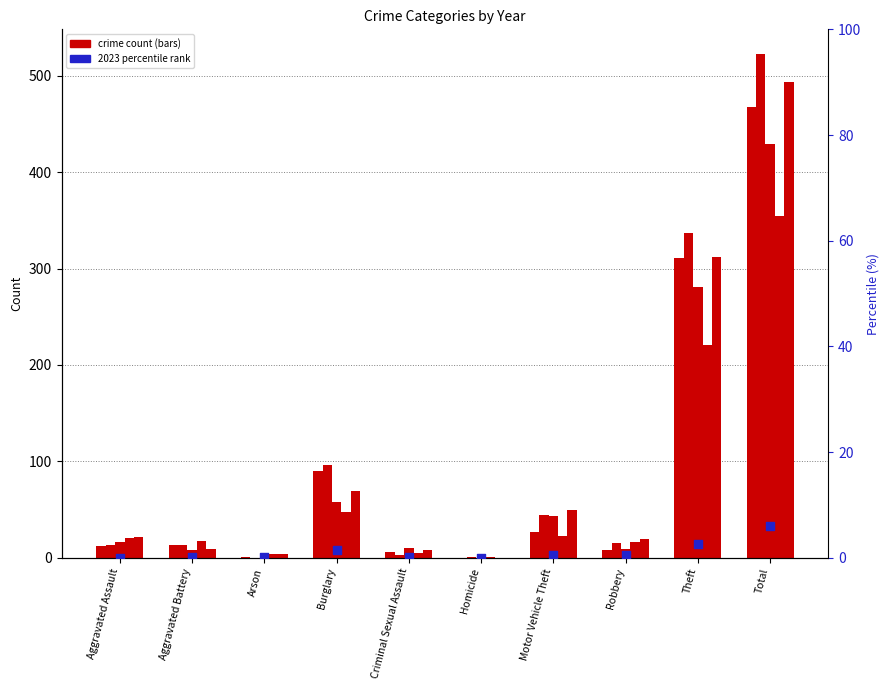

What is the change in value from Arson to Burglary?

+1.3